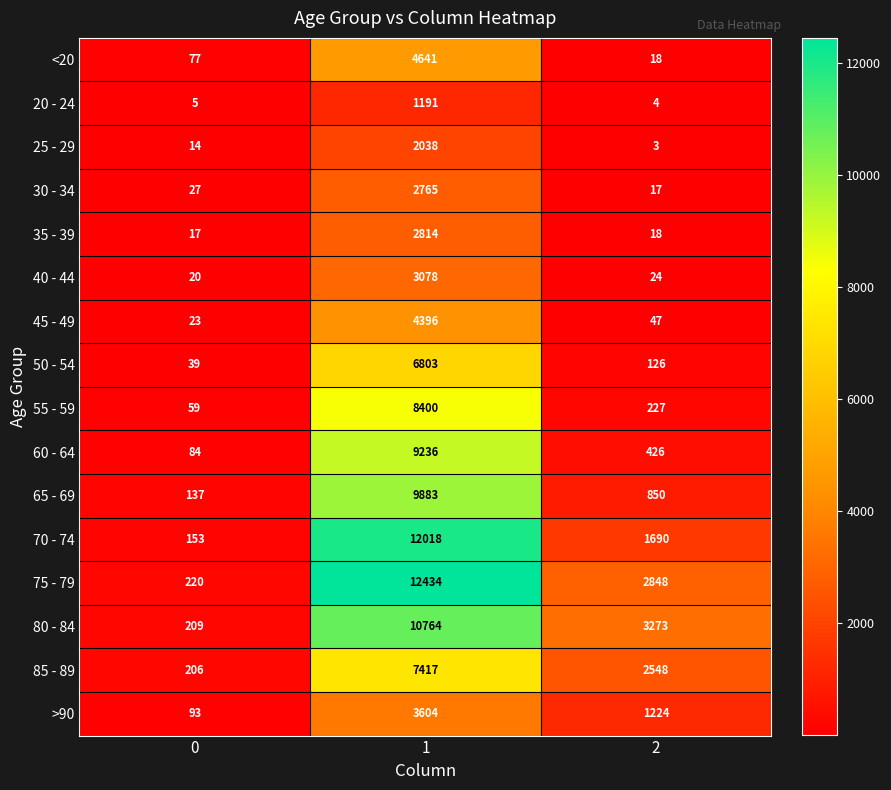

What is the total value across all series at 2?

13343